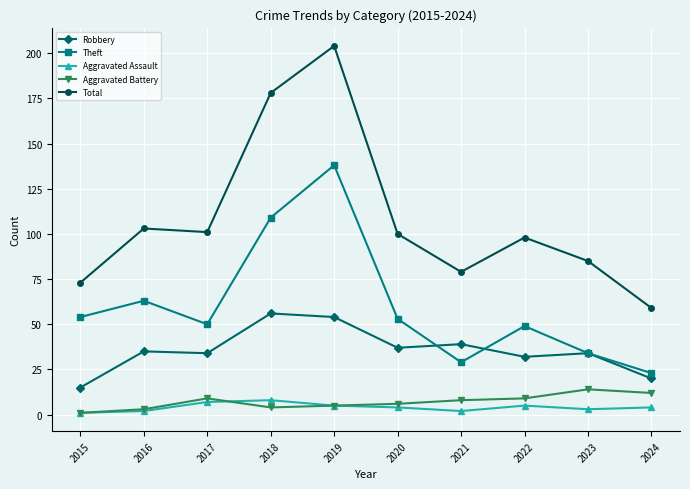

Which series has the widest spread of values?

Total